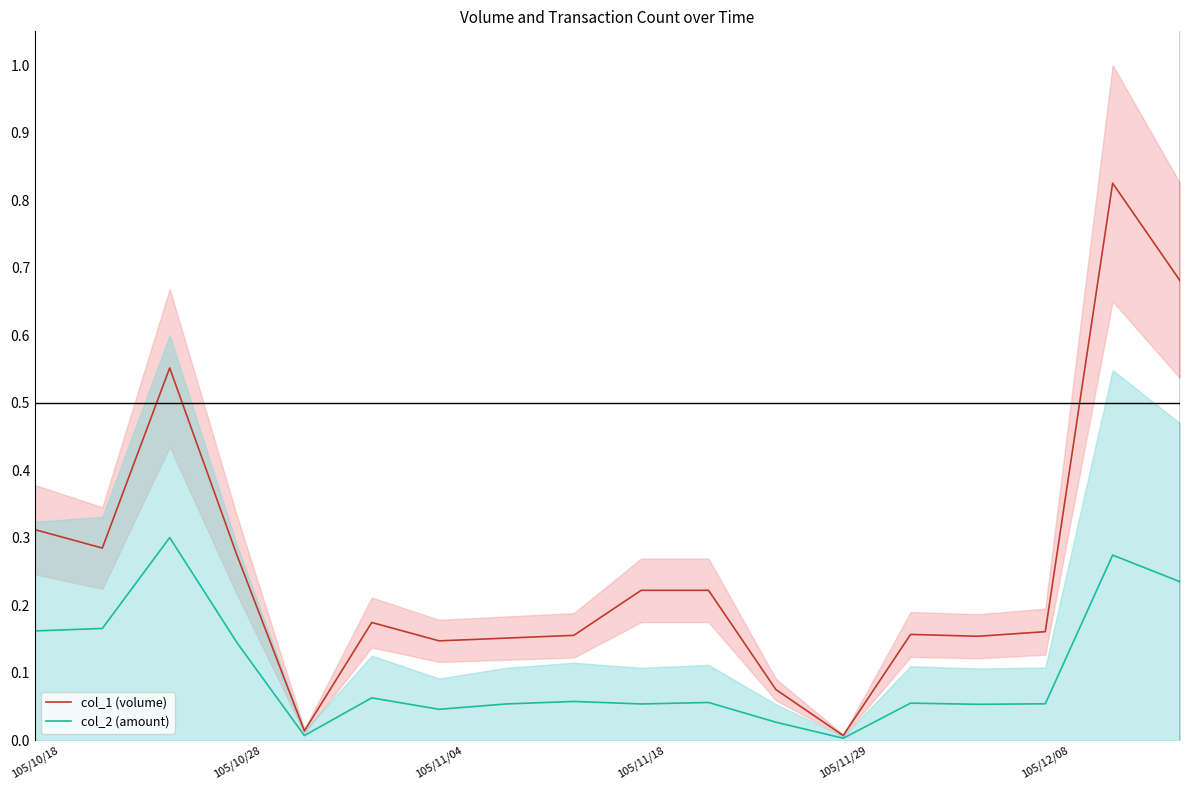

At which category does the chart reach its peak across all series?

16